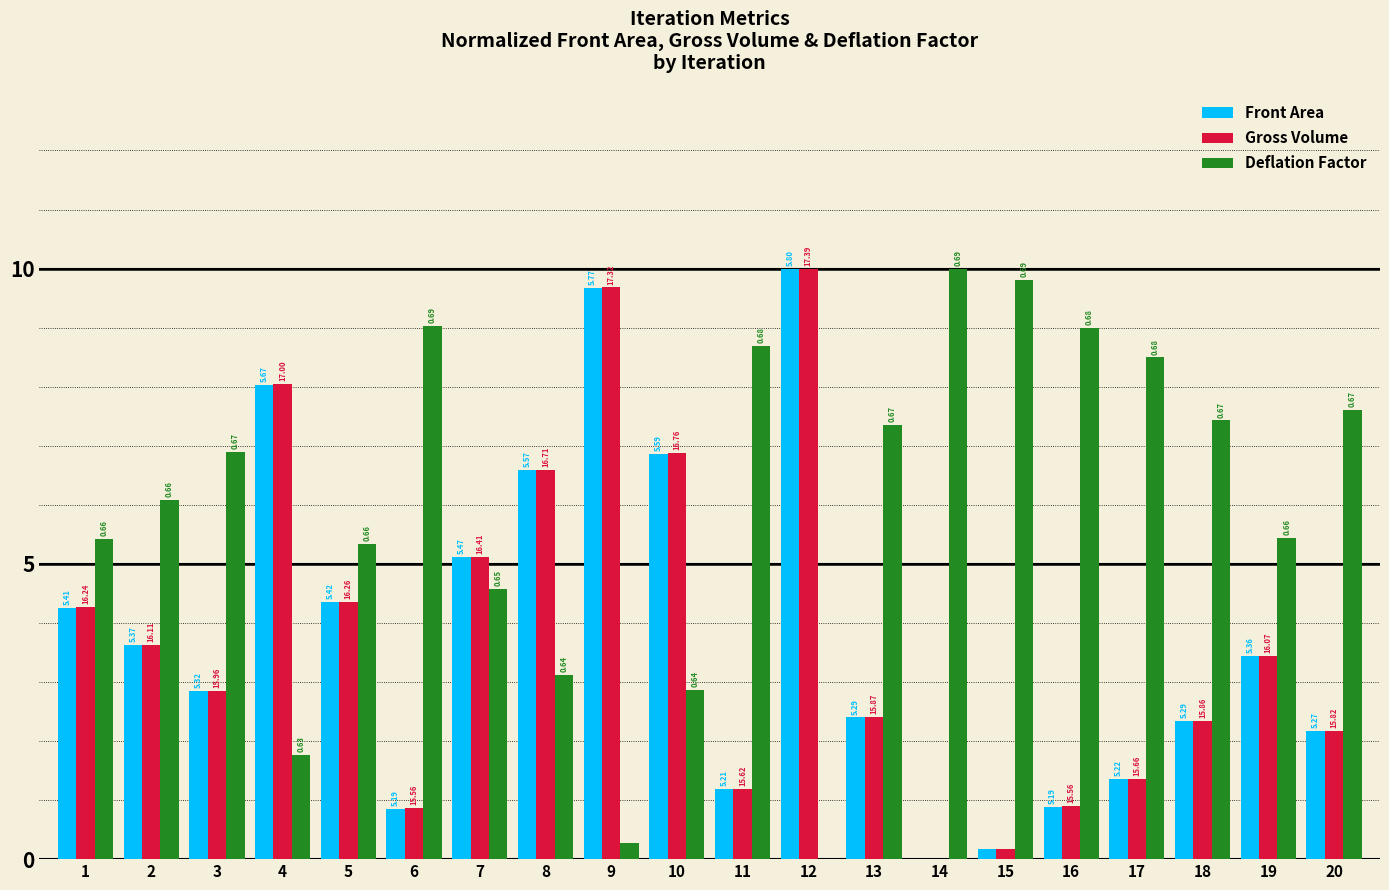

At how many categories does at least one series exceed 7?

12